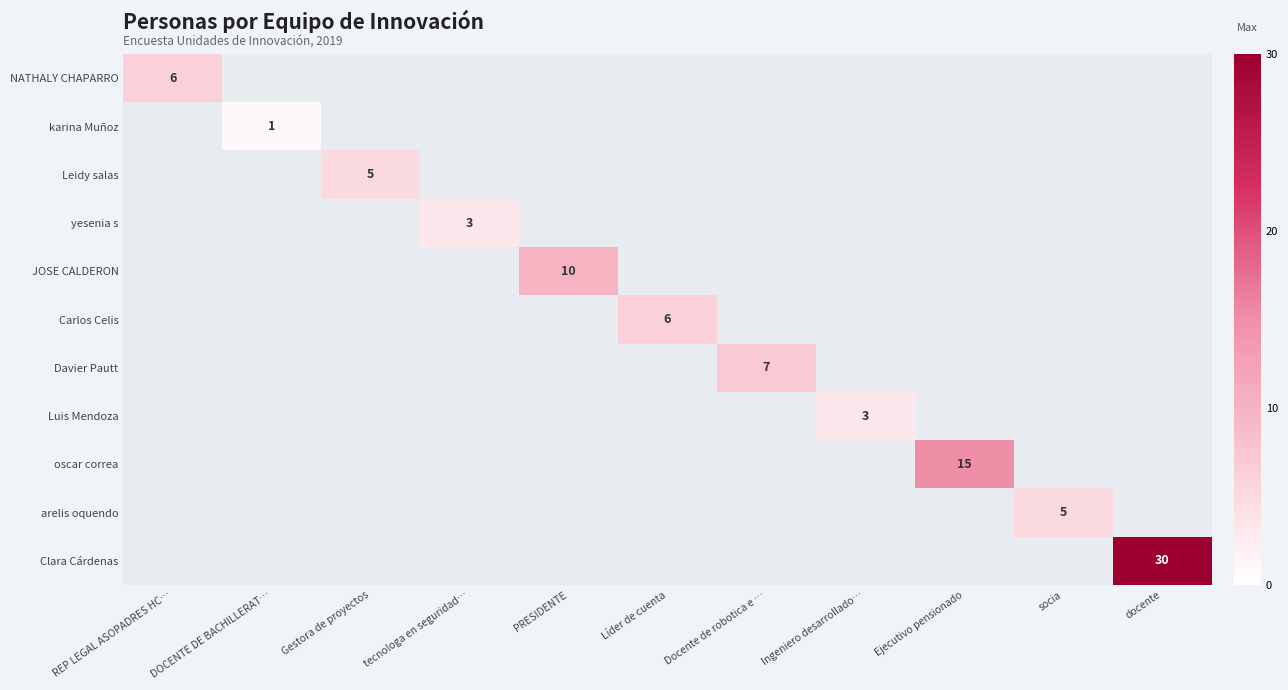

Is it true that arelis oquendo equals 5 at socia?

True